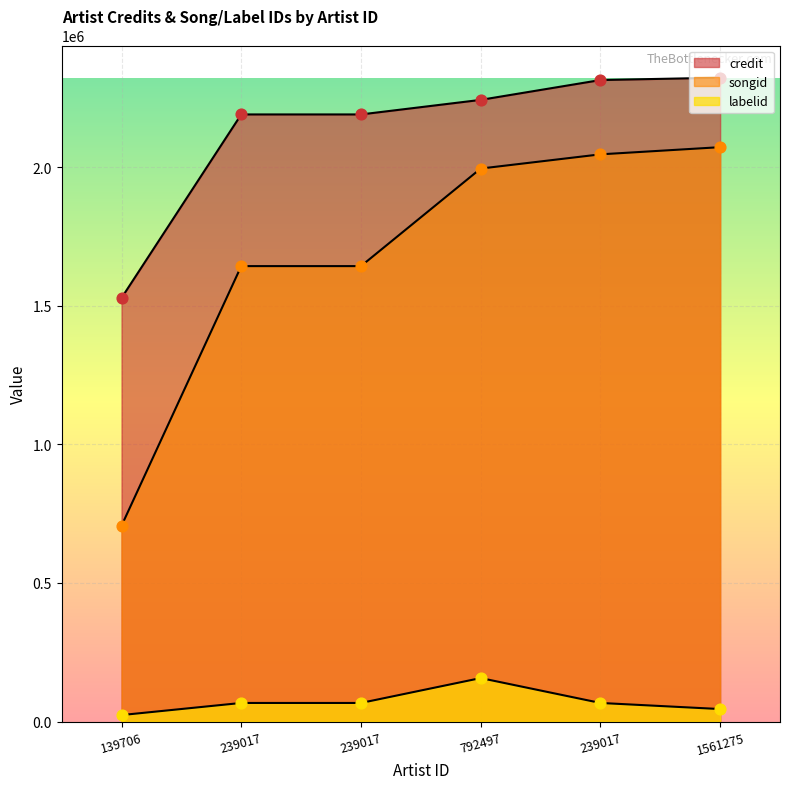

Which series has the largest total across all categories?

credit